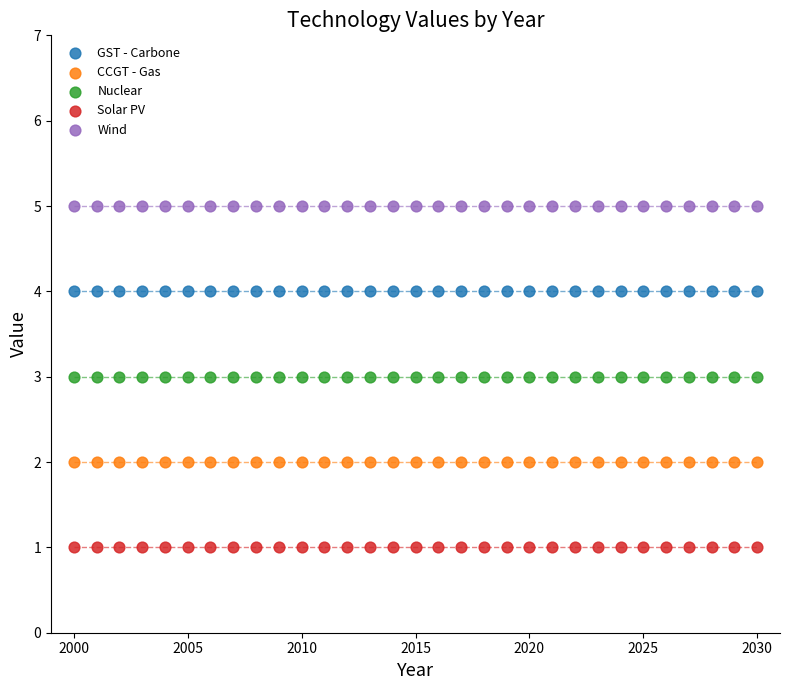

Which series contains the highest Y value?

Wind